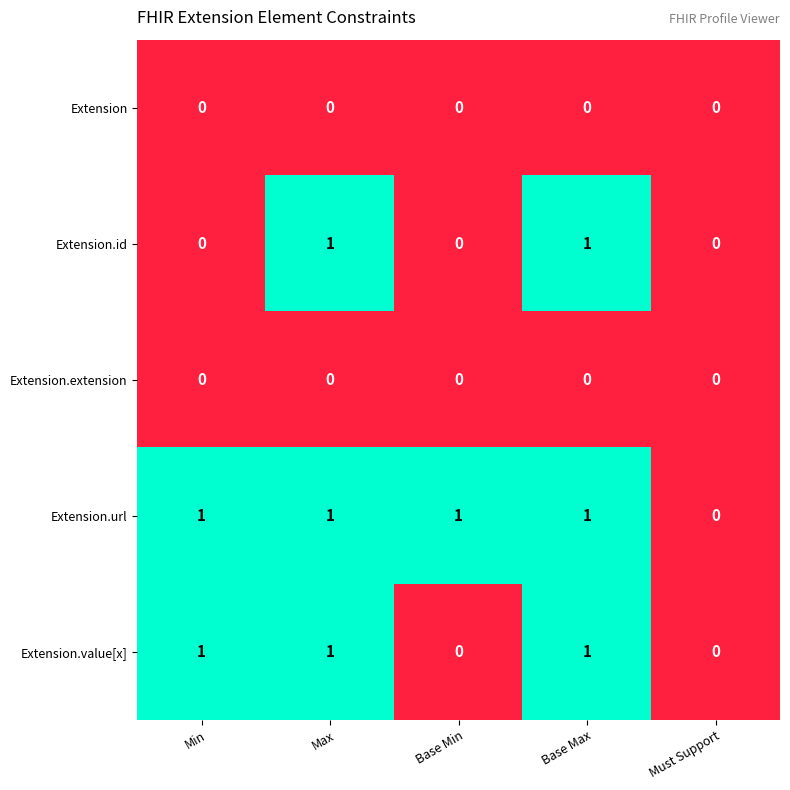

Reading left to right, list all the values displayed in this chart.

Extension: Min=0	Max=0	Base Min=0	Base Max=0	Must Support=0
Extension.id: Min=0	Max=1	Base Min=0	Base Max=1	Must Support=0
Extension.extension: Min=0	Max=0	Base Min=0	Base Max=0	Must Support=0
Extension.url: Min=1	Max=1	Base Min=1	Base Max=1	Must Support=0
Extension.value[x]: Min=1	Max=1	Base Min=0	Base Max=1	Must Support=0